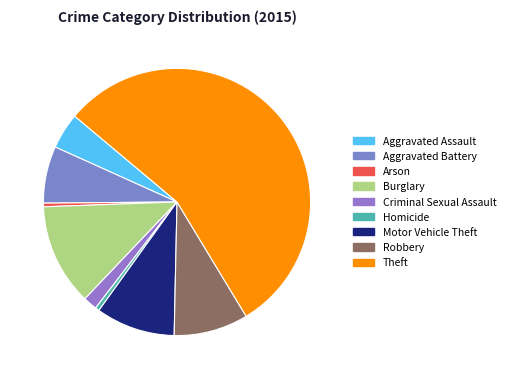

Which slice represents more than half of the pie?

Theft